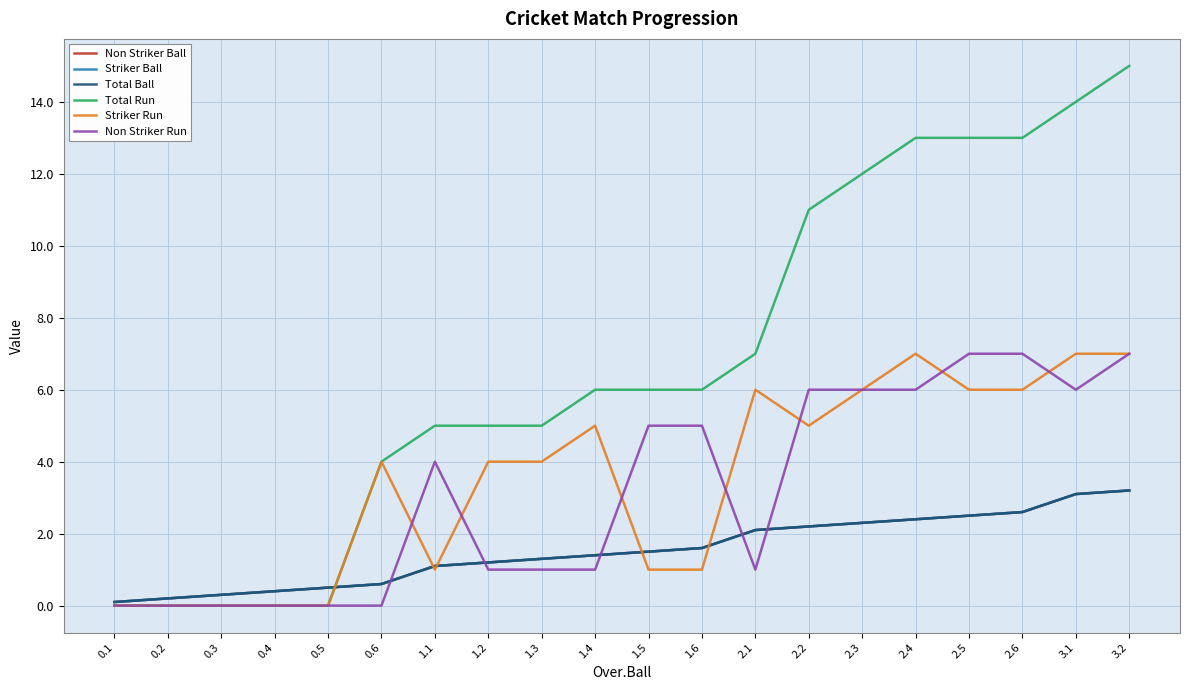

Is the value of Total Ball at 2.5 greater than the value of Striker Ball at 1.4?

Yes